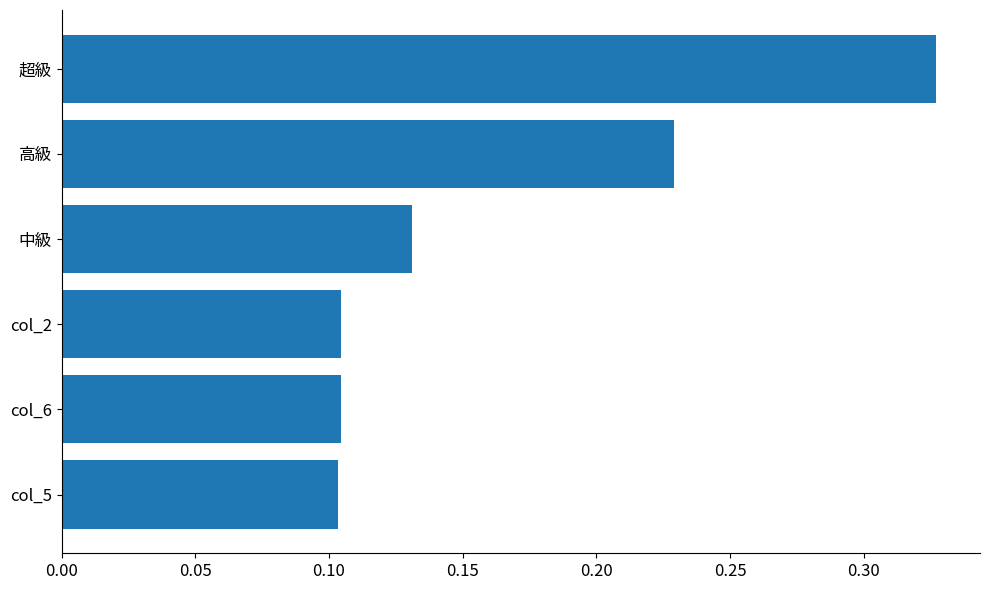

What is the label of the 5th bar from the top?

col_6